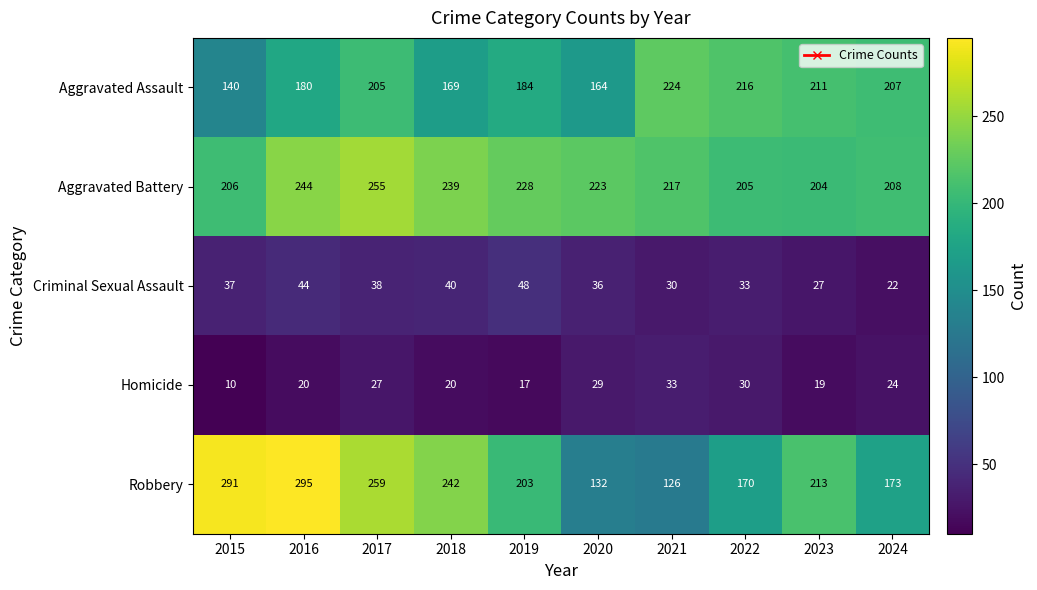

At which category does the chart reach its minimum across all series?

2015